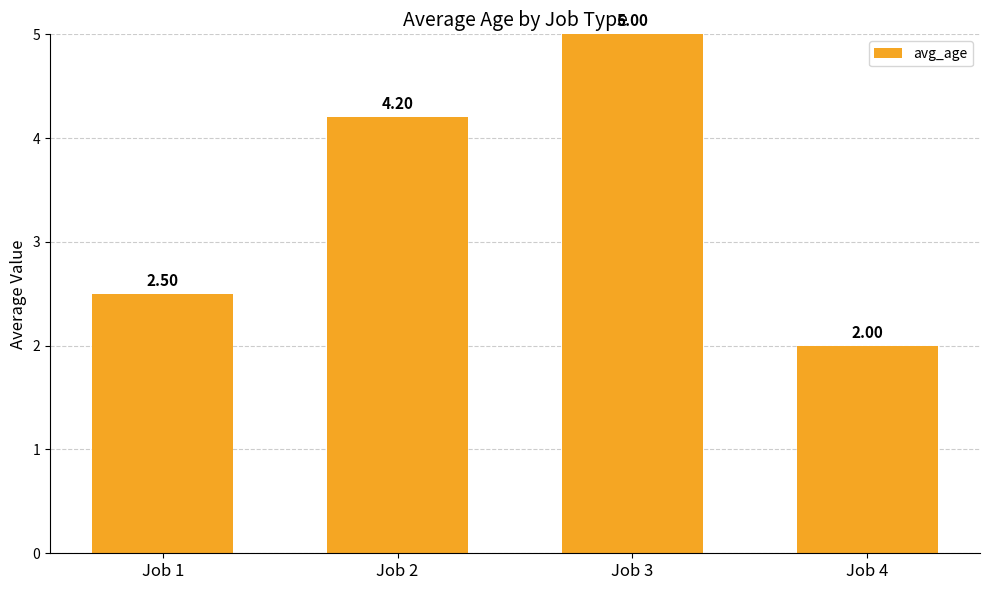

What is the minimum value shown in the chart?

2.0